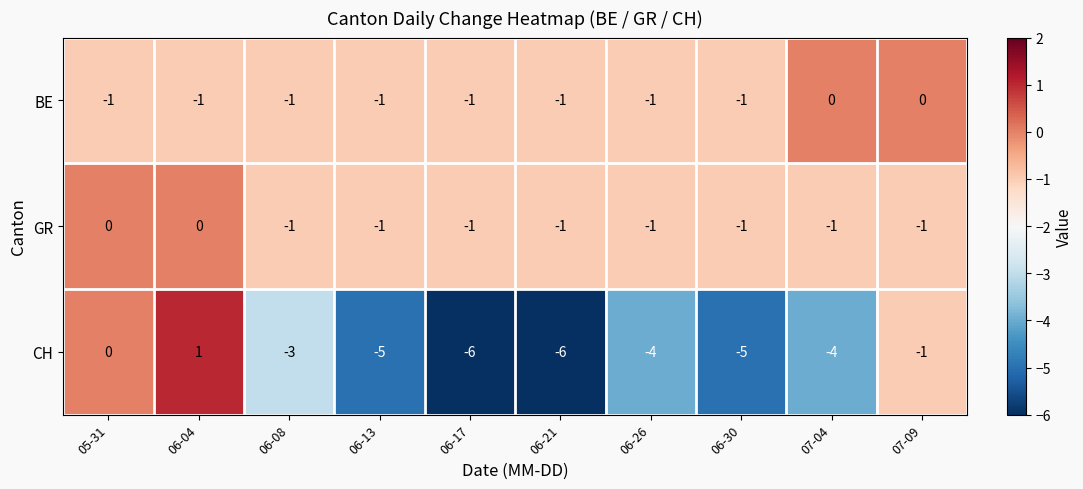

Count the CH values in the range -5 to -1.

6